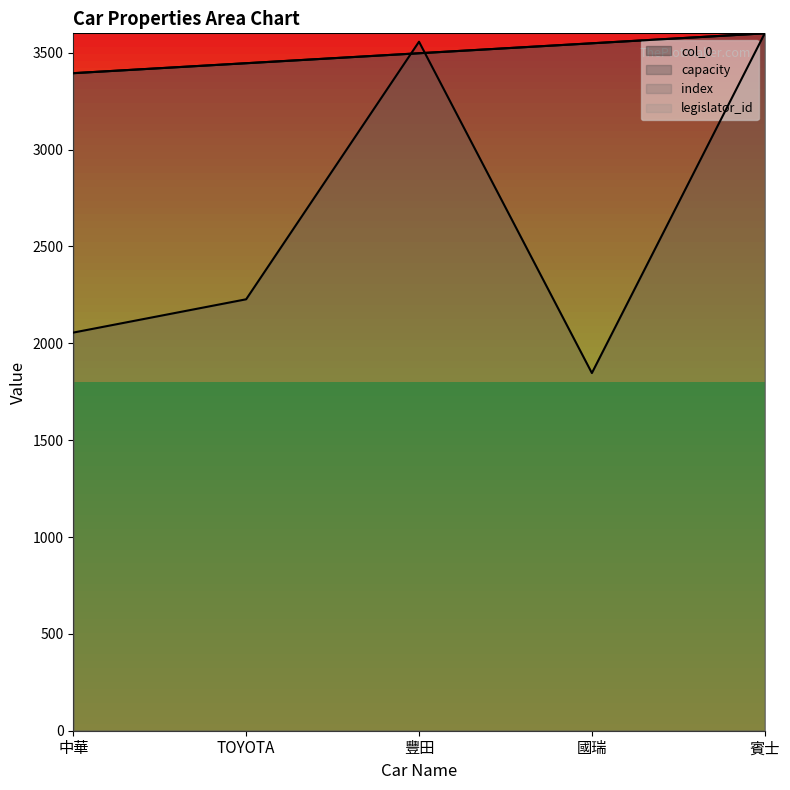

True or false: index and col_0 intersect in this chart.

False